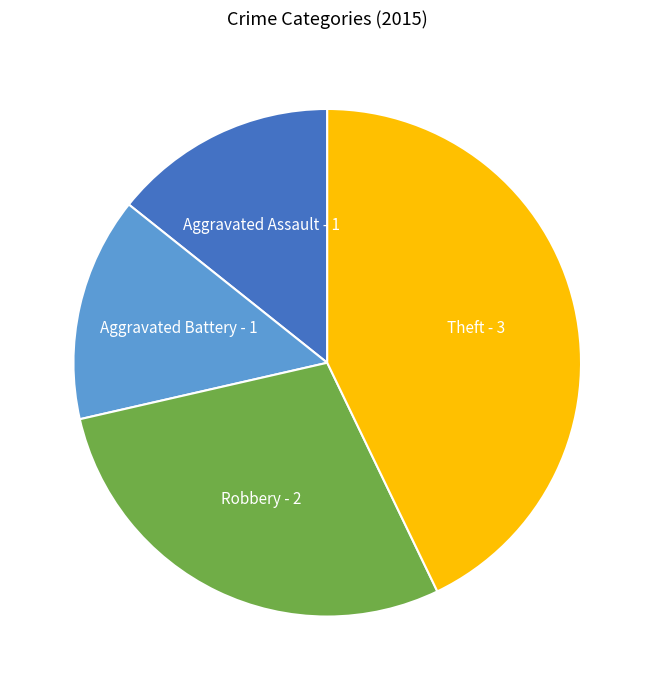

Combined, do Theft and Aggravated Assault account for over 50%?

Yes